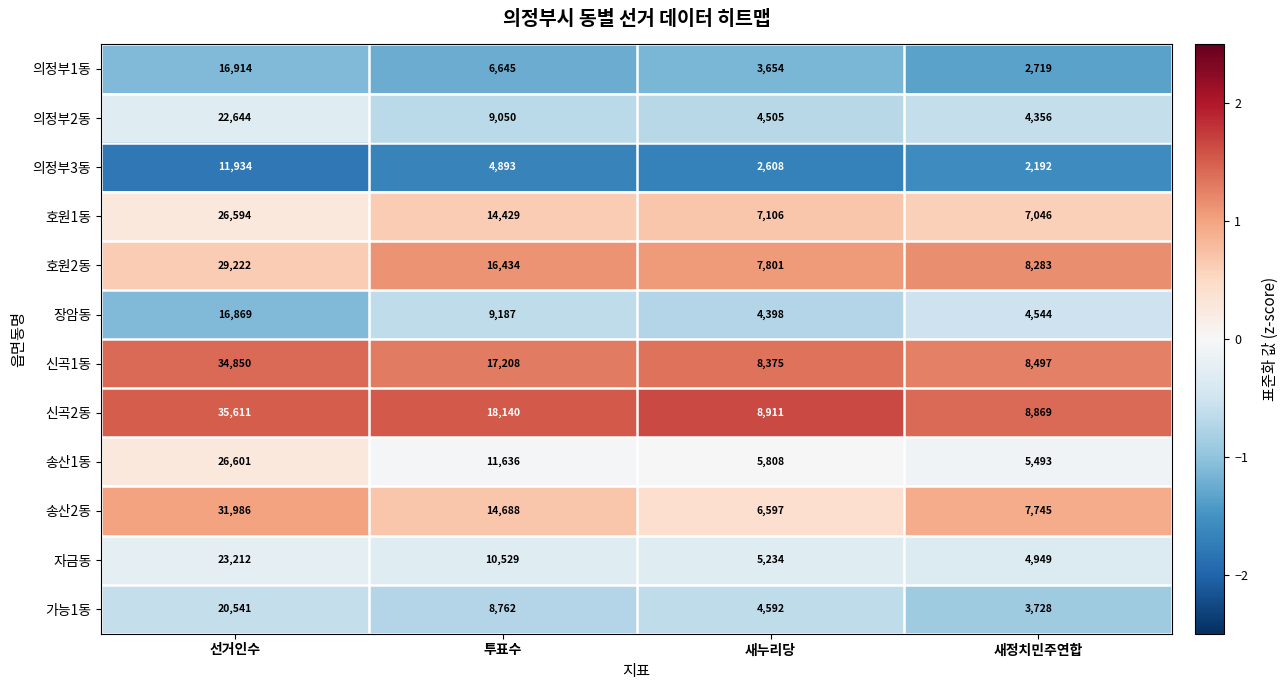

At which category is the sum across all series the highest?

선거인수